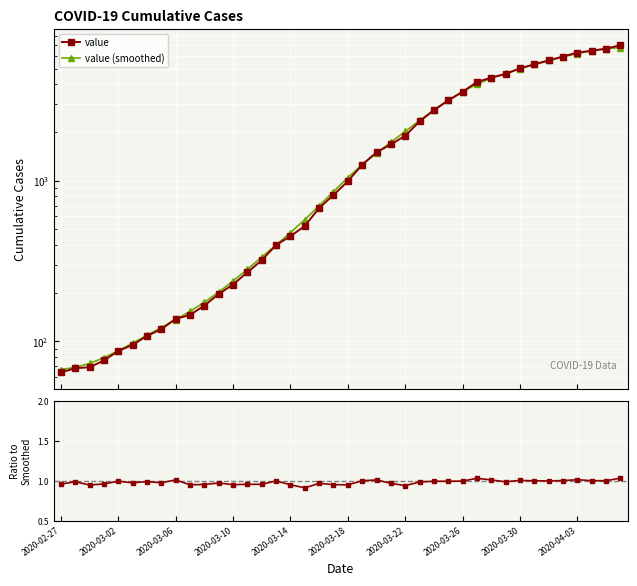

What is the value of the ratio to smoothed point at the 27th from the left?

1.0